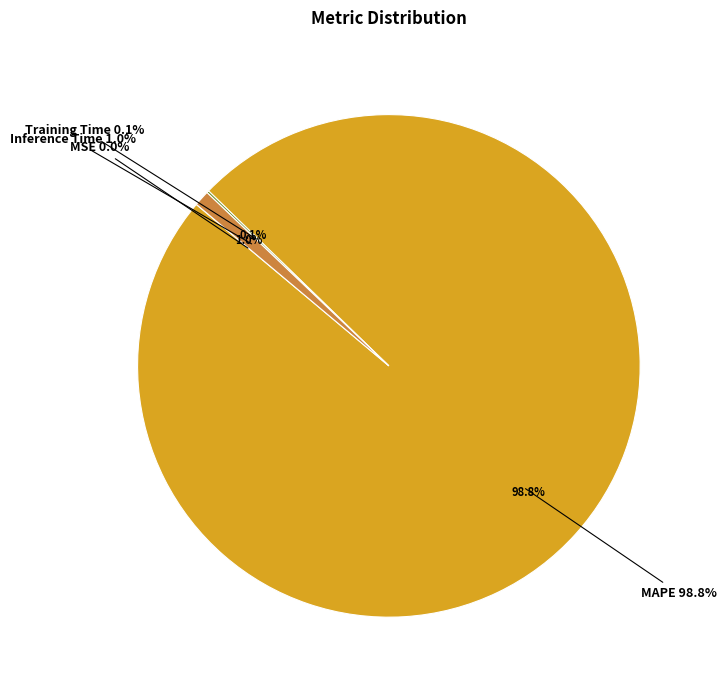

Which category has the smallest portion of the pie?

MSE